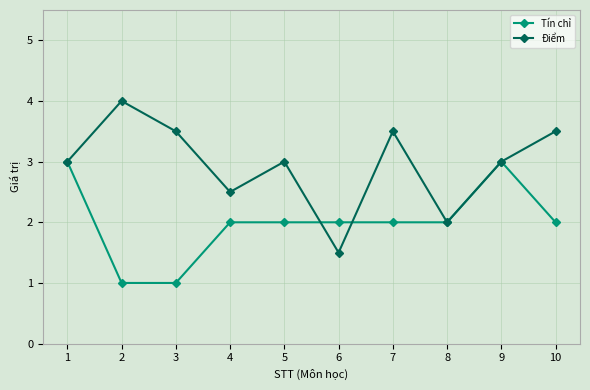

The Tín chỉ series shows 3.4 at 8. True or false?

False